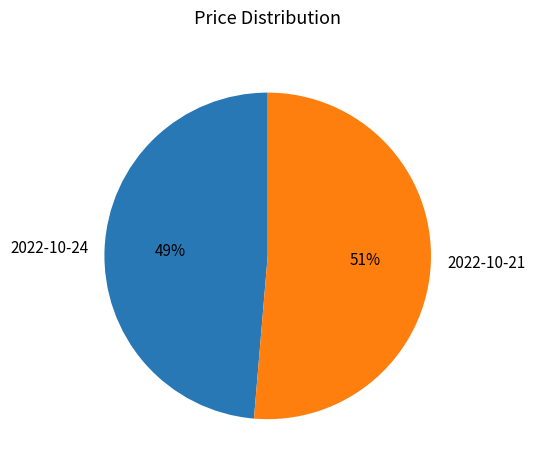

Which has a higher value, 2022-10-21 or 2022-10-24?

2022-10-21